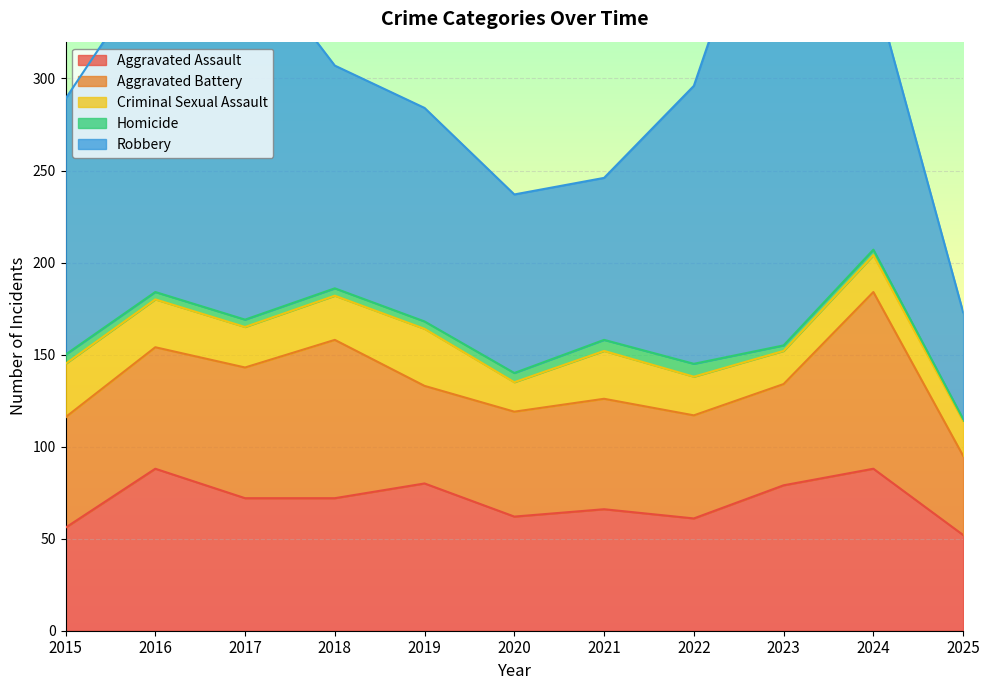

Which has a higher value, 2024 or 2015?

2024